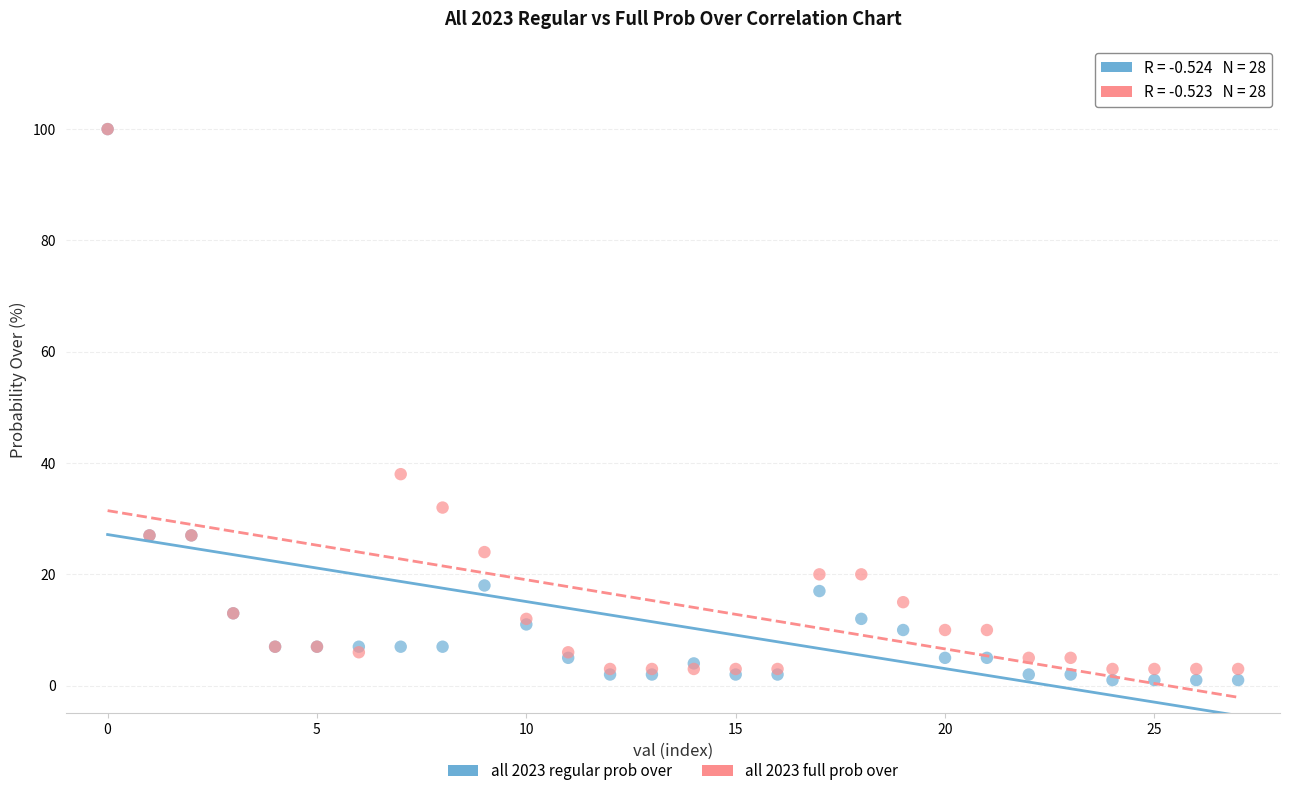

What are all the series names shown in the legend?

all 2023 regular prob over, all 2023 full prob over